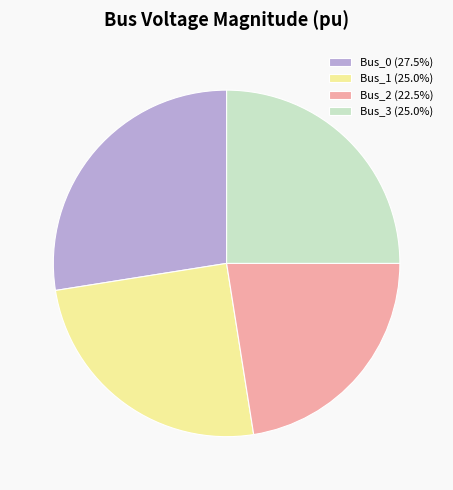

Is Bus_3 (25.0%) the majority of the pie?

No